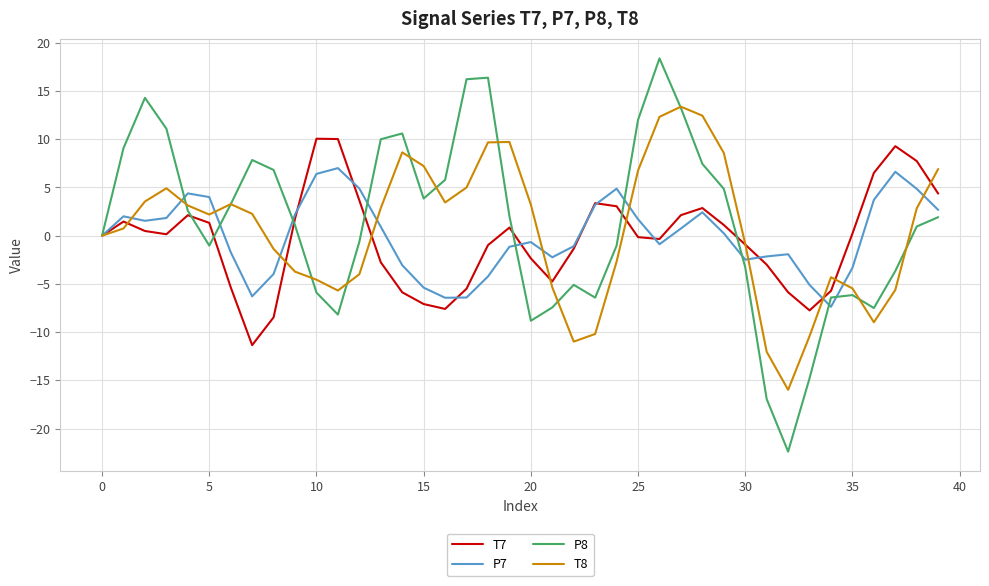

How many lines are shown in the chart?

4